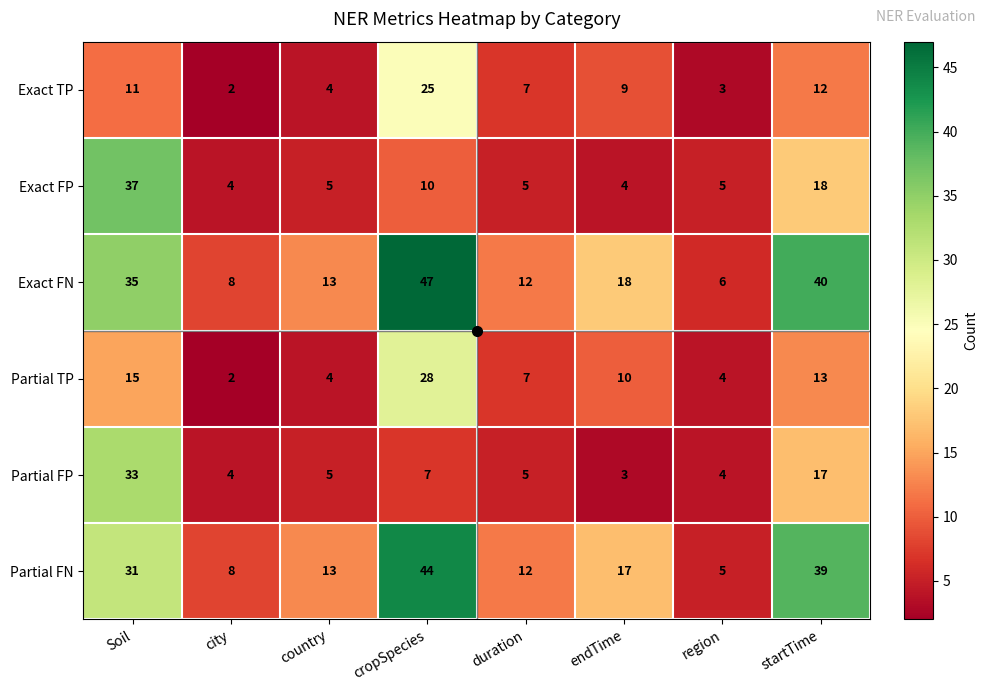

What is the greatest value displayed?

47